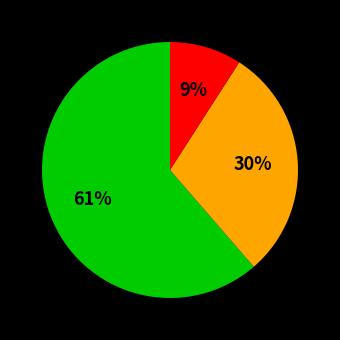

To the nearest percent, what is the difference between the largest and smallest slice percentages?

52%